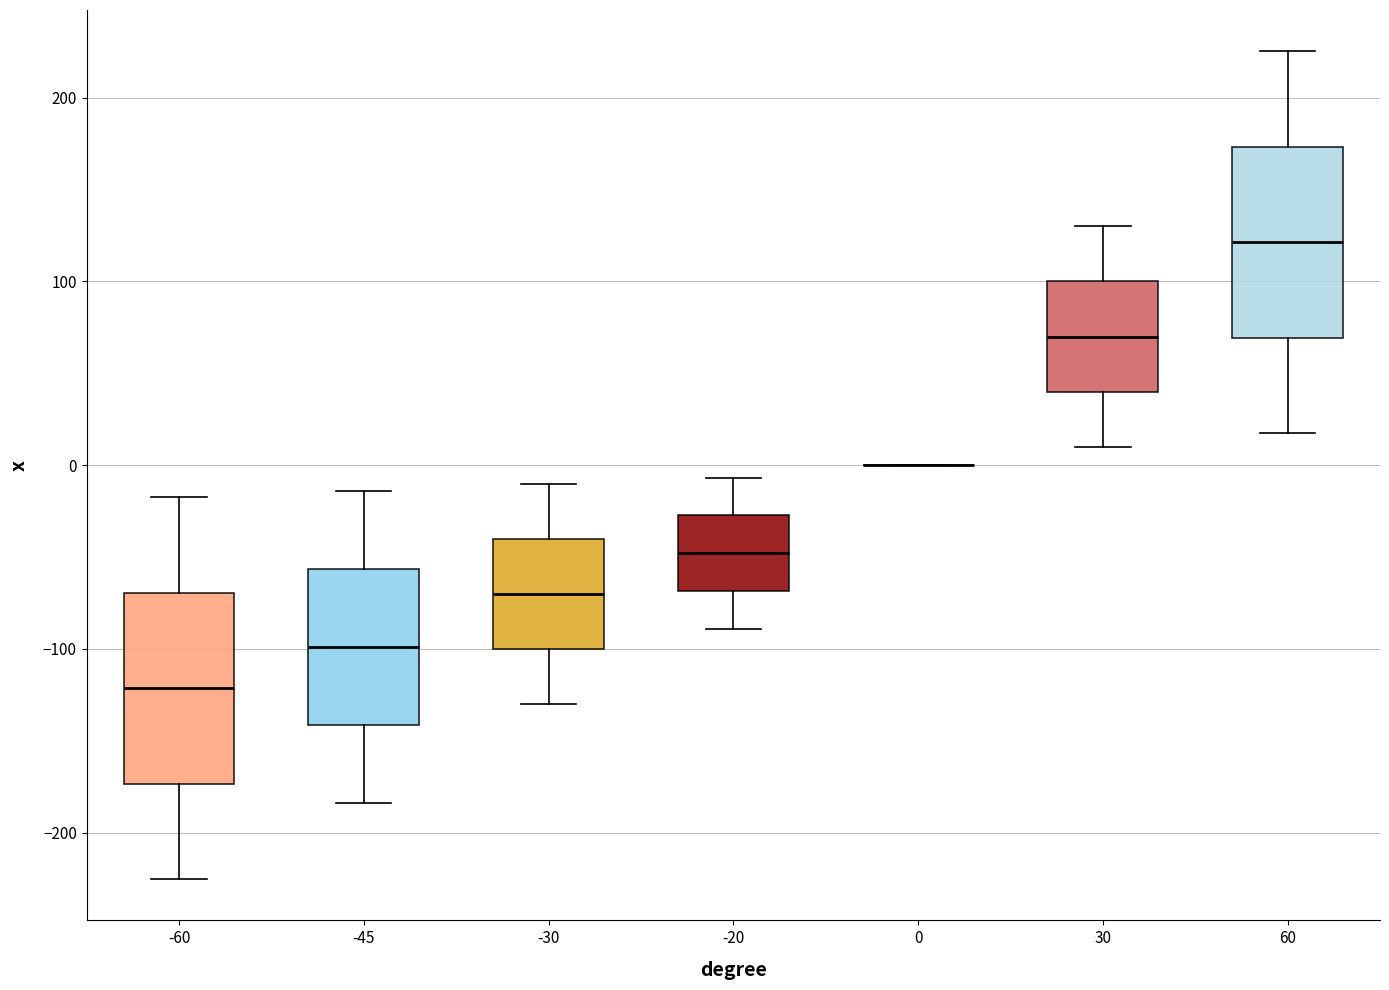

Reading left to right, transcribe this box plot: for each box, give where its median line is, the range the box spans, and where its two whiskers end, as read against the y-axis. The values are not printed on the chart, so give them approximately, as read against the axis.

-60: median -120, box -170 to -70, whiskers -230 to -20
-45: median -100, box -140 to -60, whiskers -180 to -10
-30: median -70, box -100 to -40, whiskers -130 to -10
-20: median -50, box -70 to -30, whiskers -90 to -10
0: box collapsed to a line at 0, whiskers 0 to 0
30: median 70, box 40 to 100, whiskers 10 to 130
60: median 120, box 70 to 170, whiskers 20 to 230